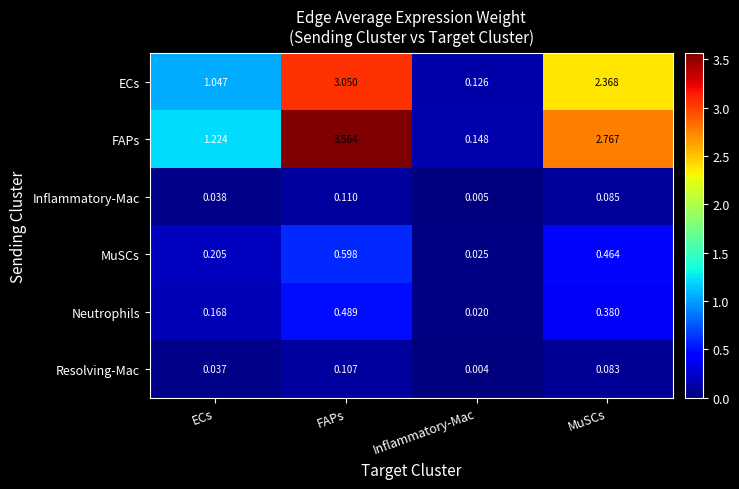

What is the total value across all series at MuSCs?

6.1